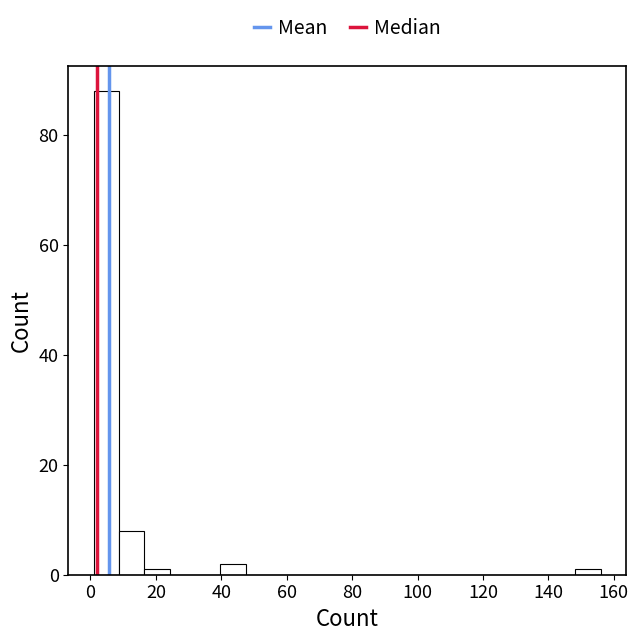

Around what value on the x-axis is the tallest bar? Give the approximate position of its centre, as read against the axis.

4